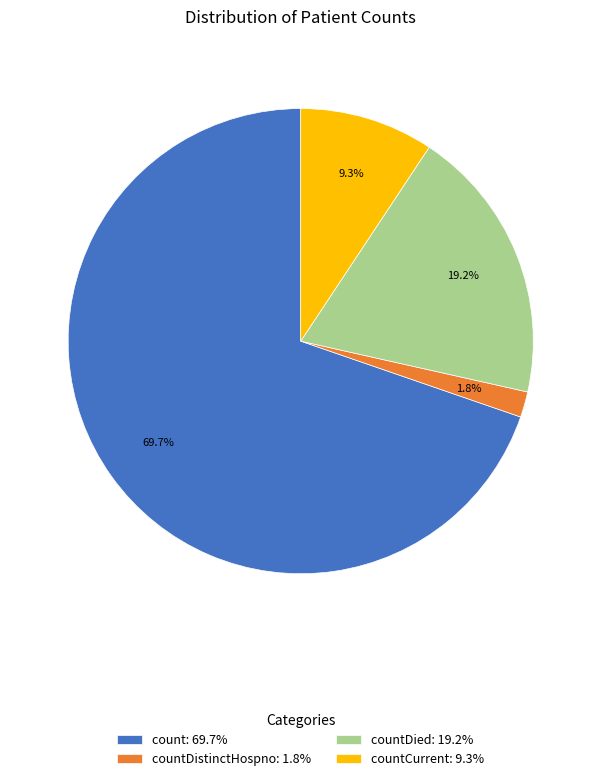

What is the smallest slice in the pie chart?

countDistinctHospno: 1.8%